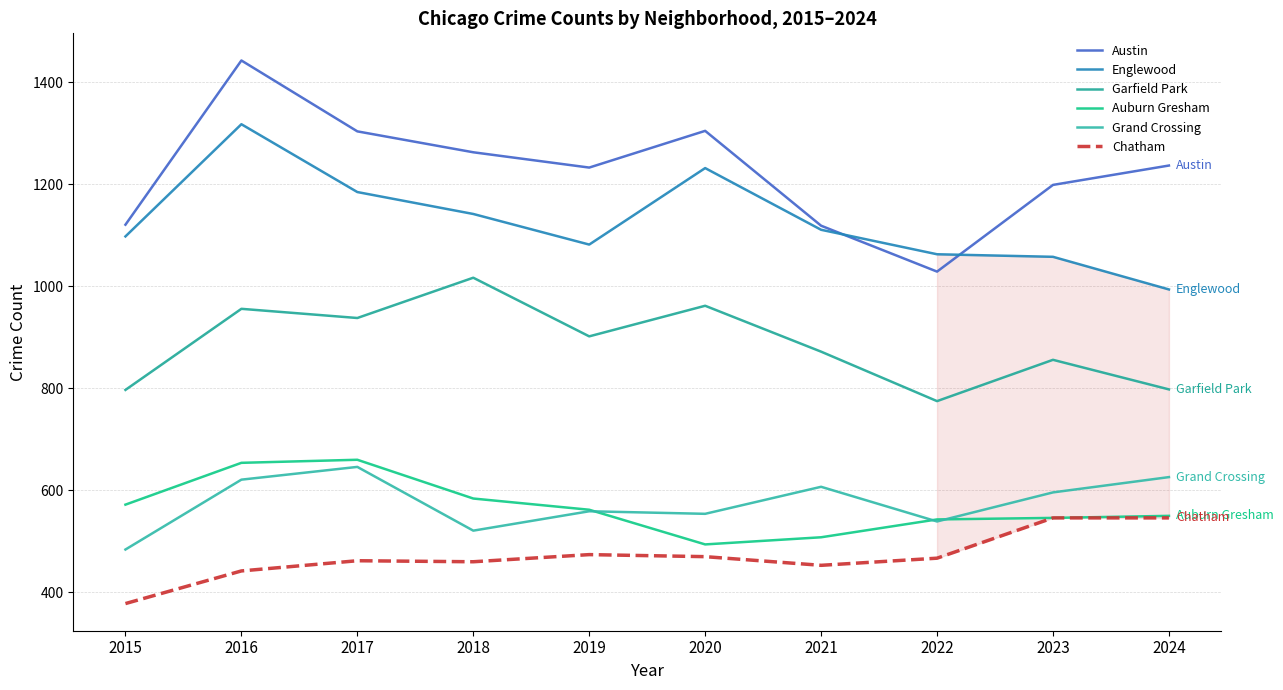

What is the total value across all series at 2024?

4751